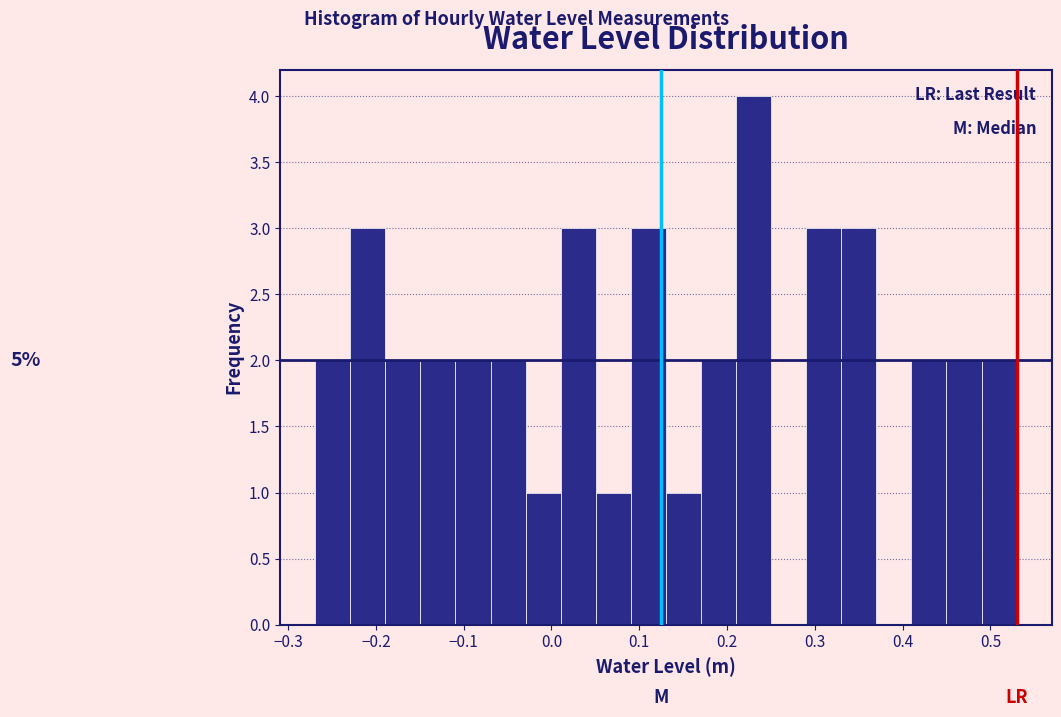

Read against the x-axis, roughly where is the centre of the tallest bar?

0.23